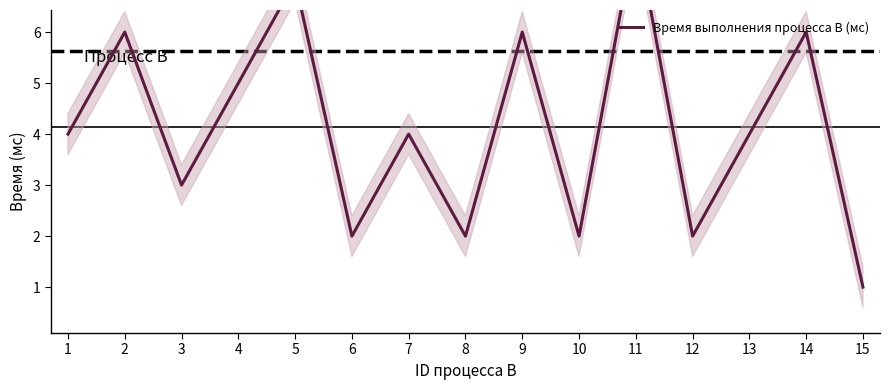

What is the value of the 13th point from the left?

4